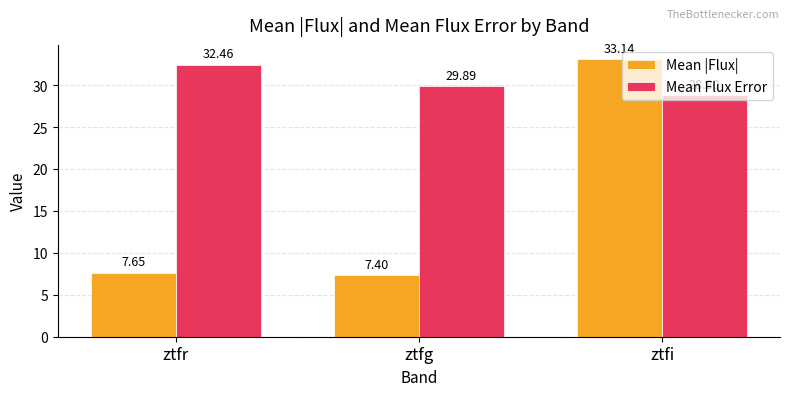

What is the sum of the Mean |Flux| values at ztfi and ztfg?

40.5